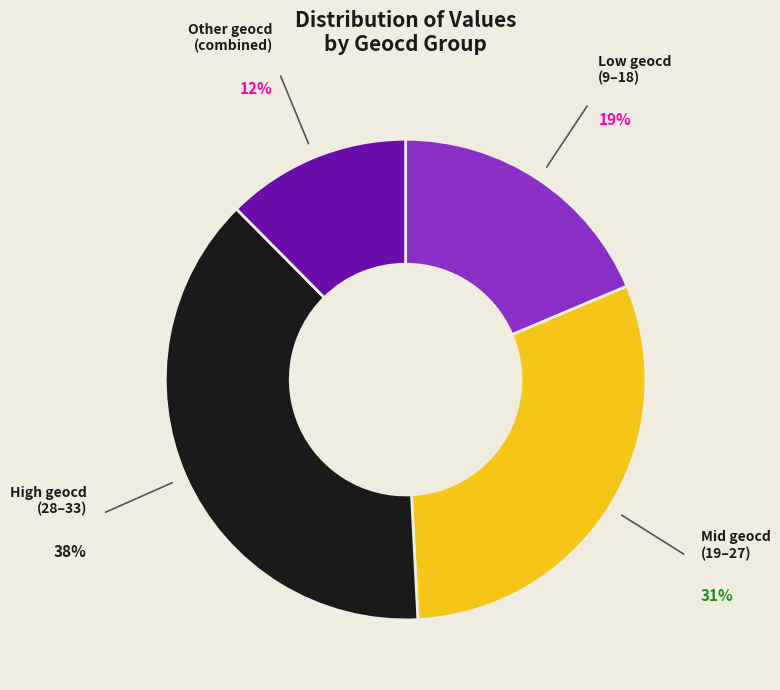

Is the sum of Low geocd (9–18) and Other geocd (combined) greater than half?

No